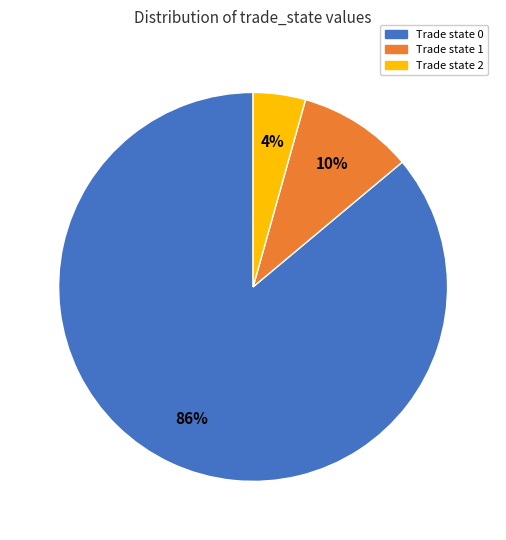

To the nearest percent, what is the combined percentage of Trade state 0 and Trade state 2?

90%